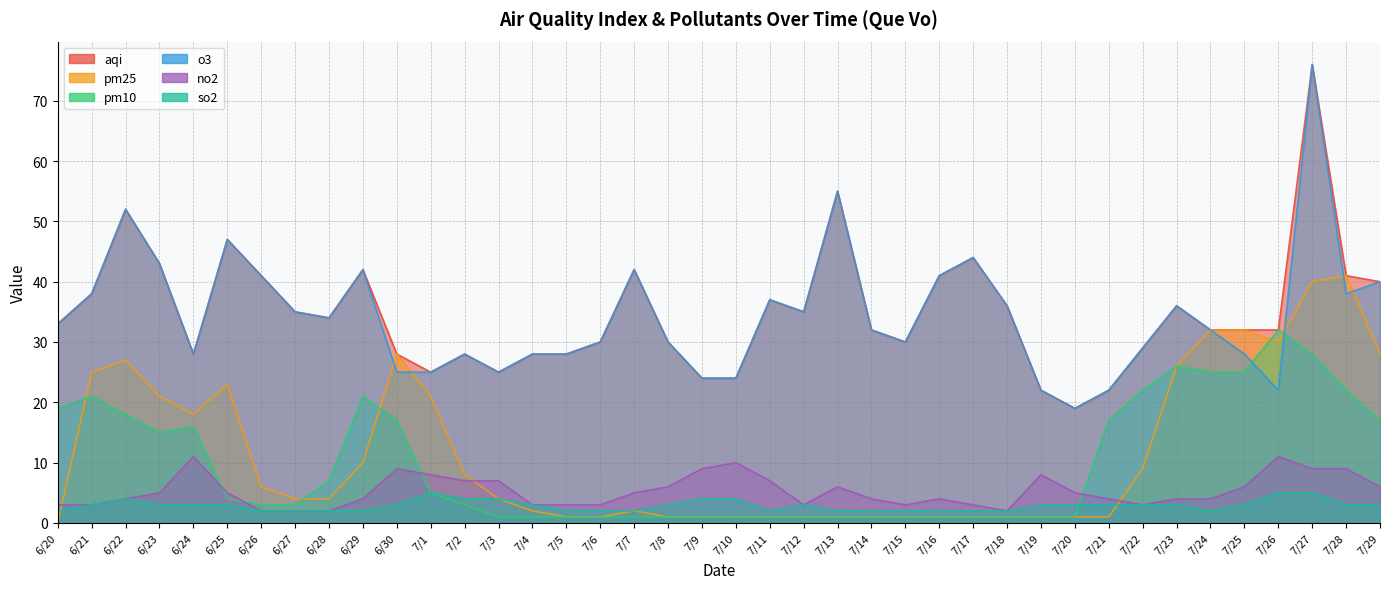

Where is the first local maximum for o3?

6/22